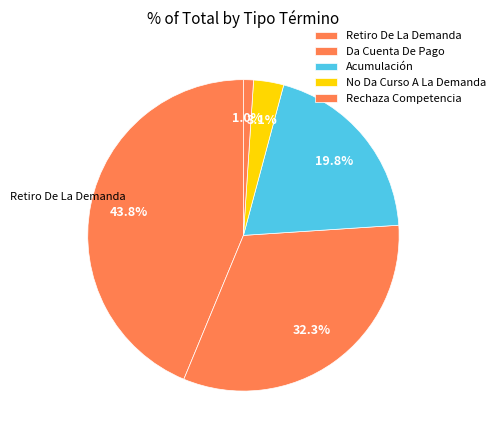

Does any single category account for the majority?

No